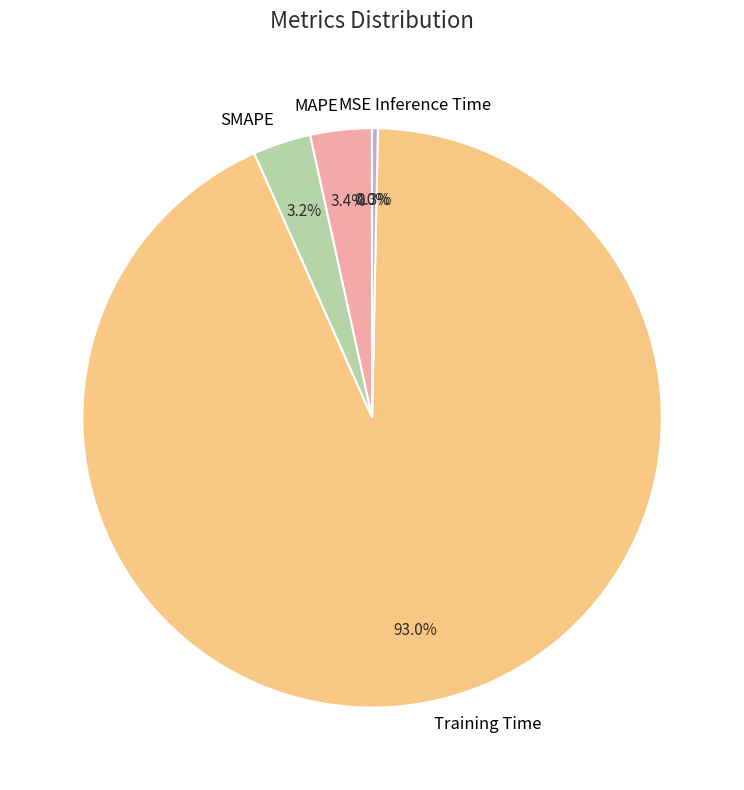

What percentage is NOT represented by Inference Time?

99.7%